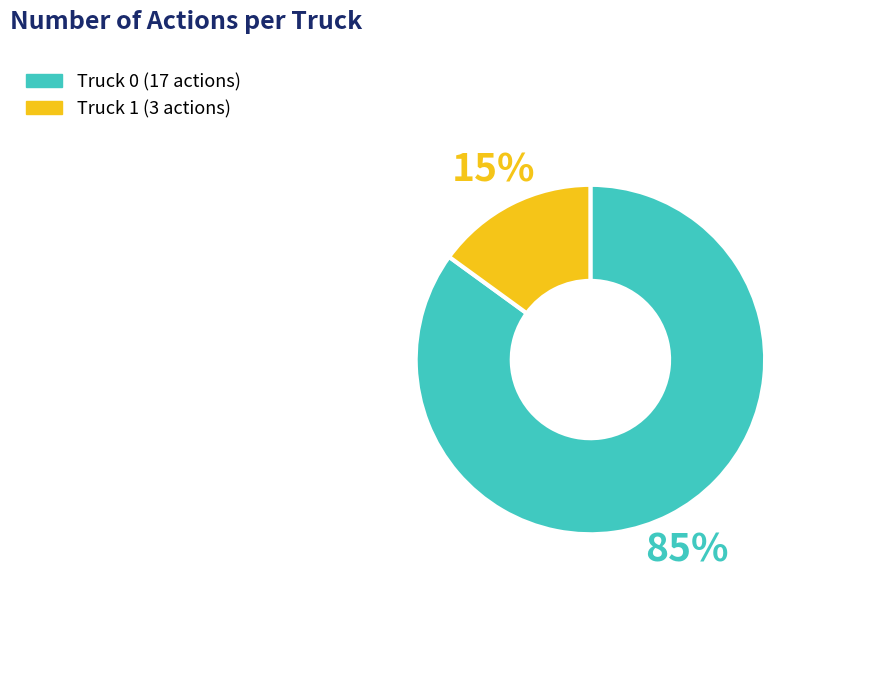

Which slice is the smallest?

Truck 1